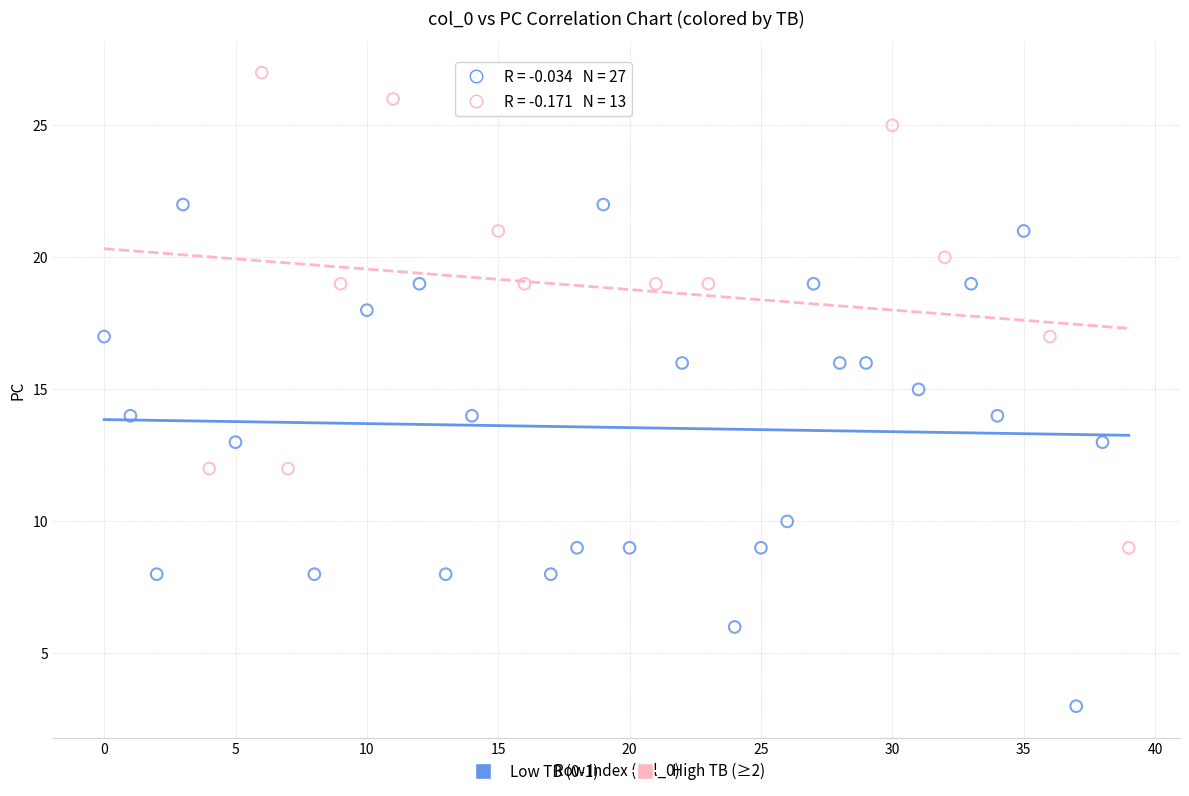

Which series has the largest Y range (max minus min)?

Low TB (0-1)